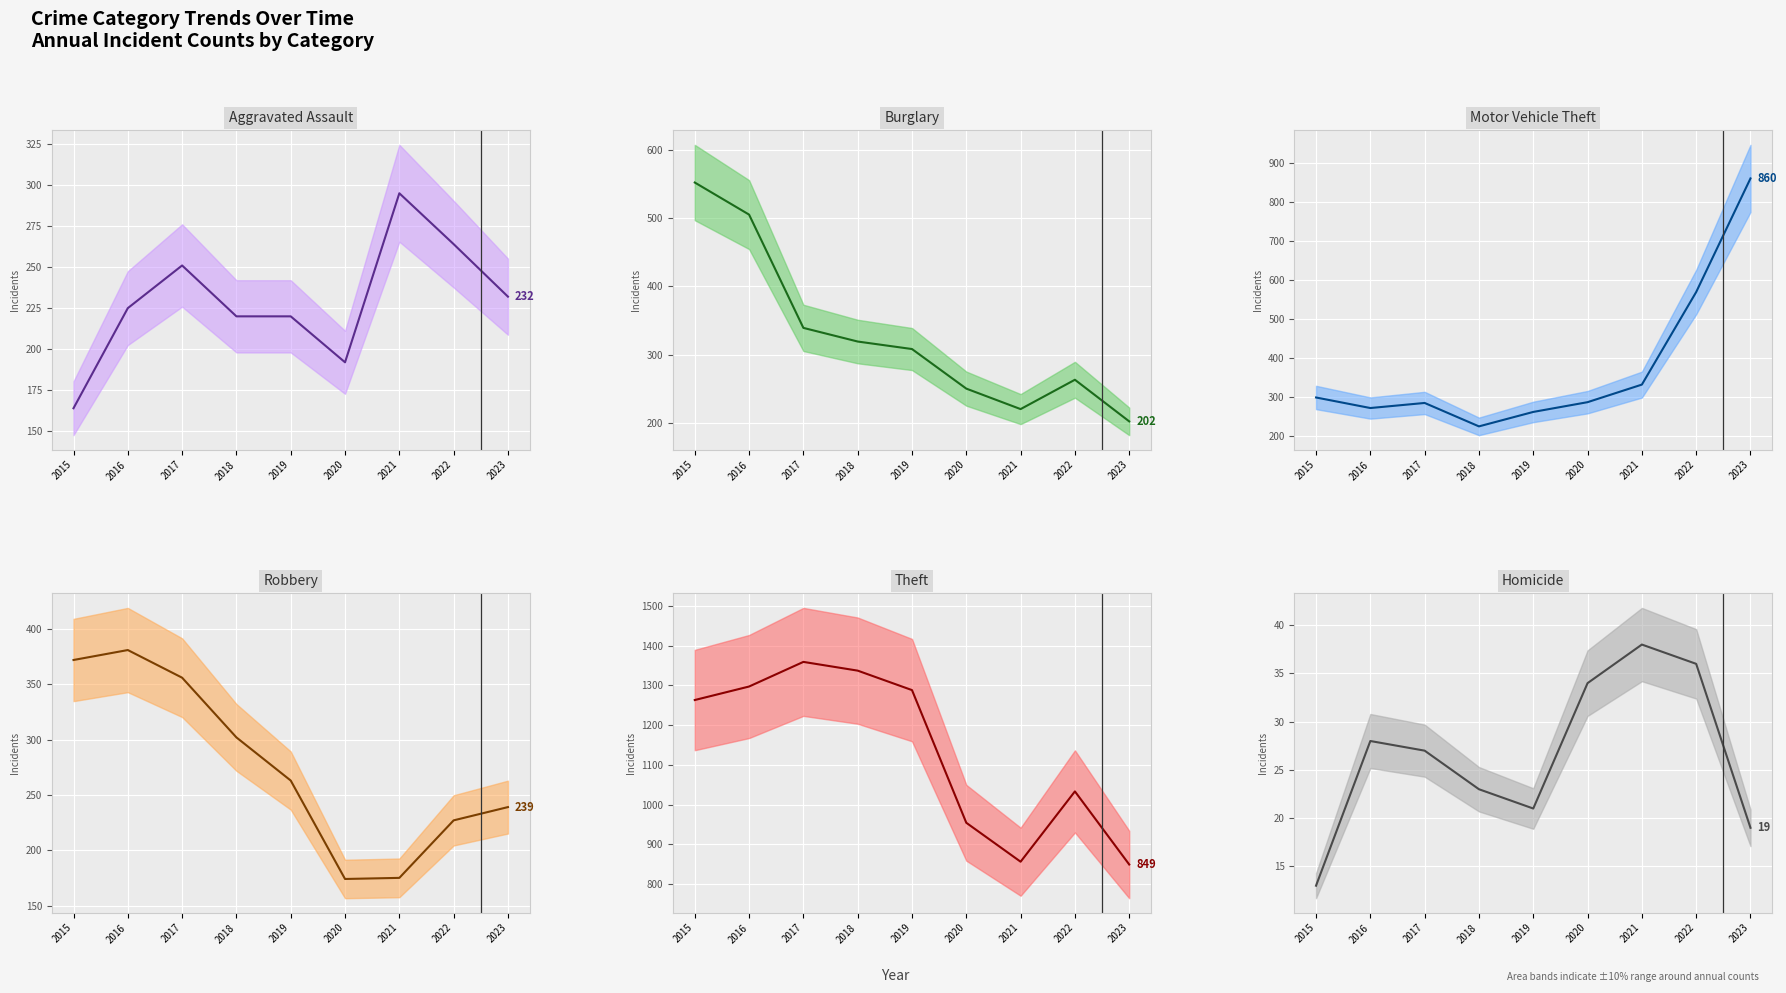

Which series changed the most between 2016 and 2018?

Burglary